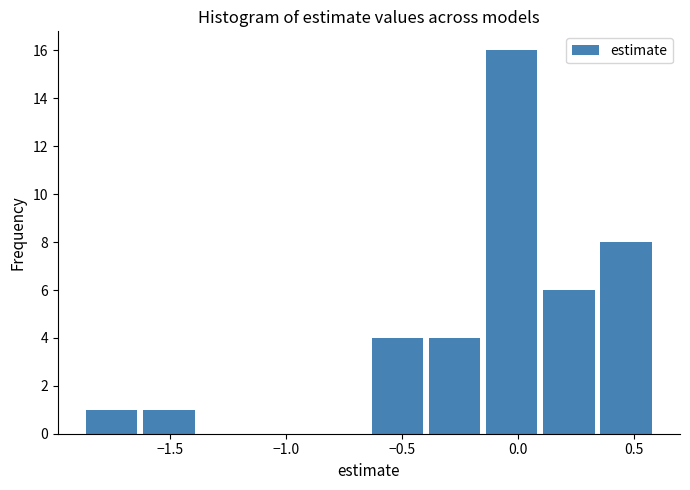

What is the height of the bar covering 0.10 to 0.35 on the x-axis? Neither the bar edges nor the heights are printed on the chart, so give them approximately, as read against the axes.

6